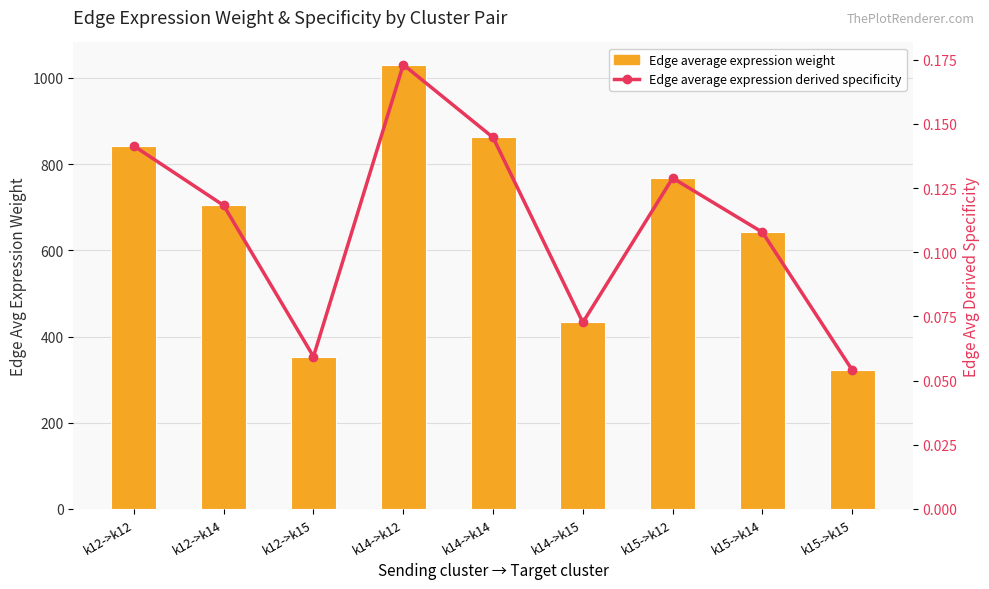

Which label corresponds to the smallest value in the chart?

k15->k15